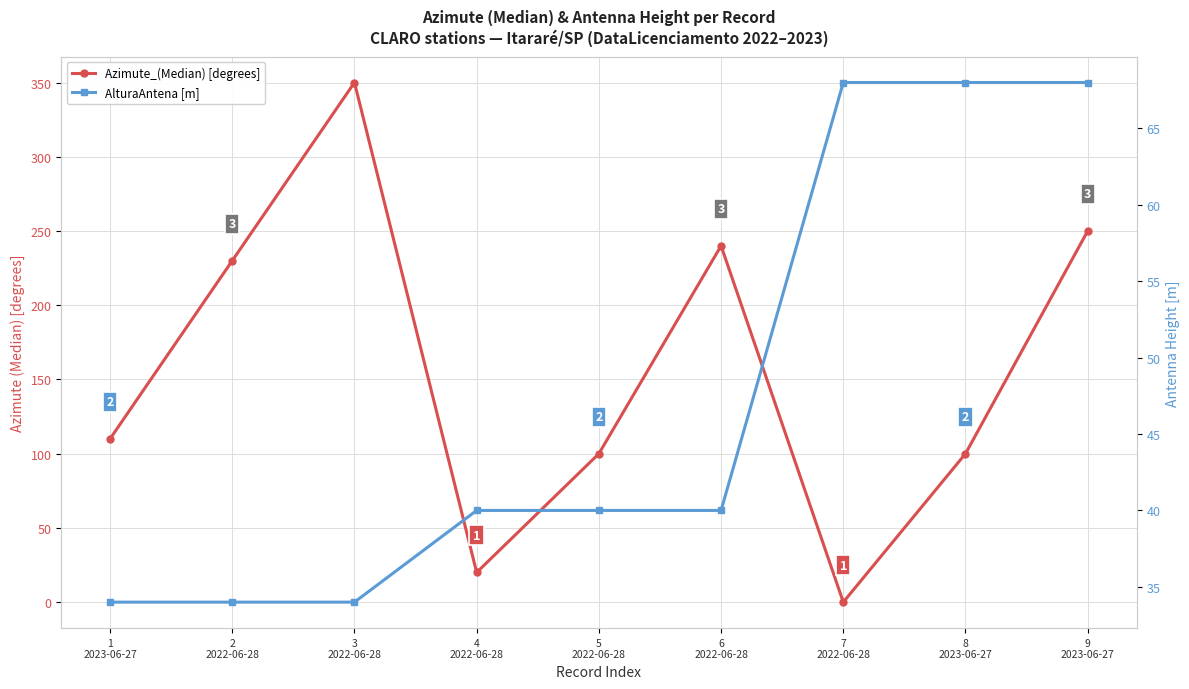

In Azimute_(Median) [degrees], how many points are higher than both neighbors (excluding endpoints)?

2